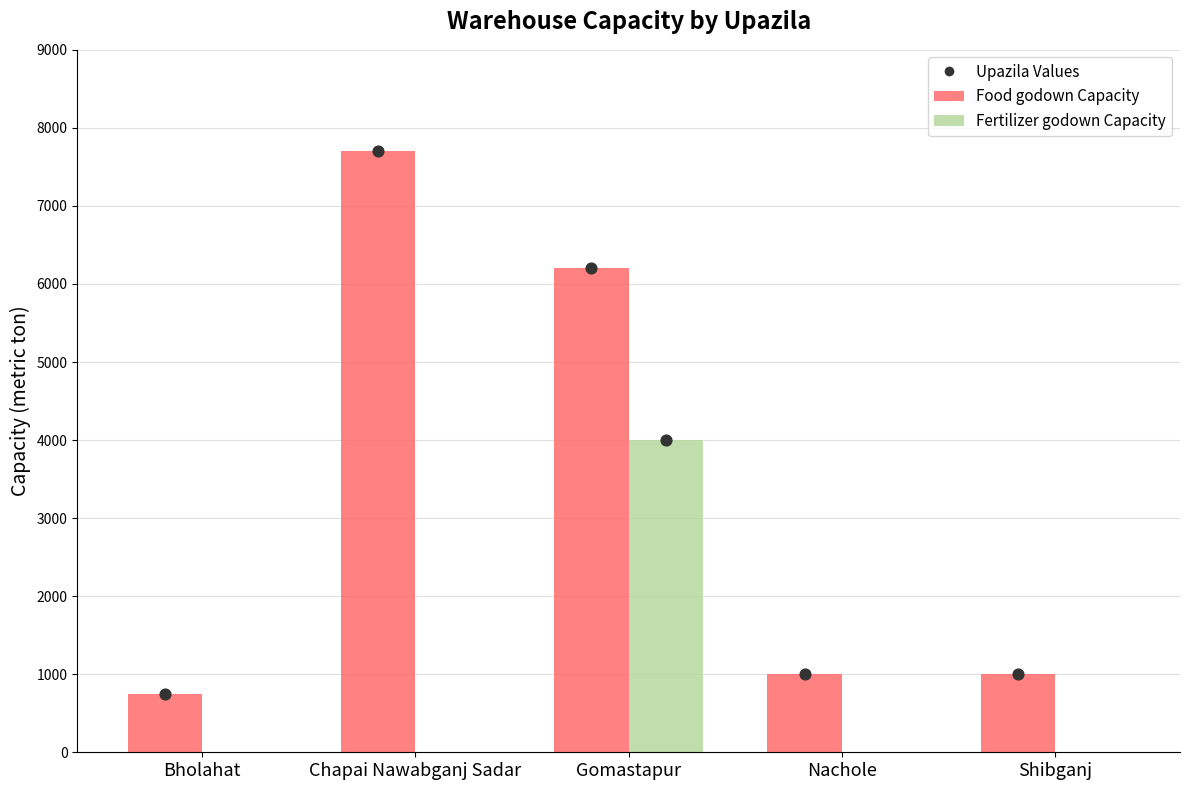

Which series has the widest spread of Y values?

Food godown Capacity